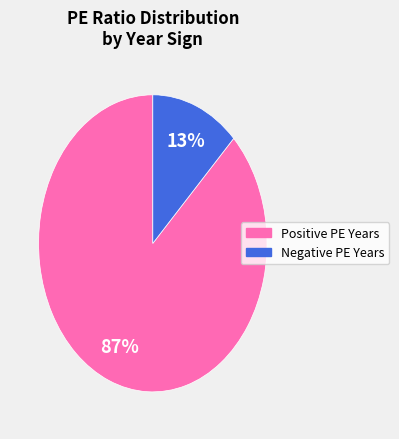

How many segments does this pie chart have?

2